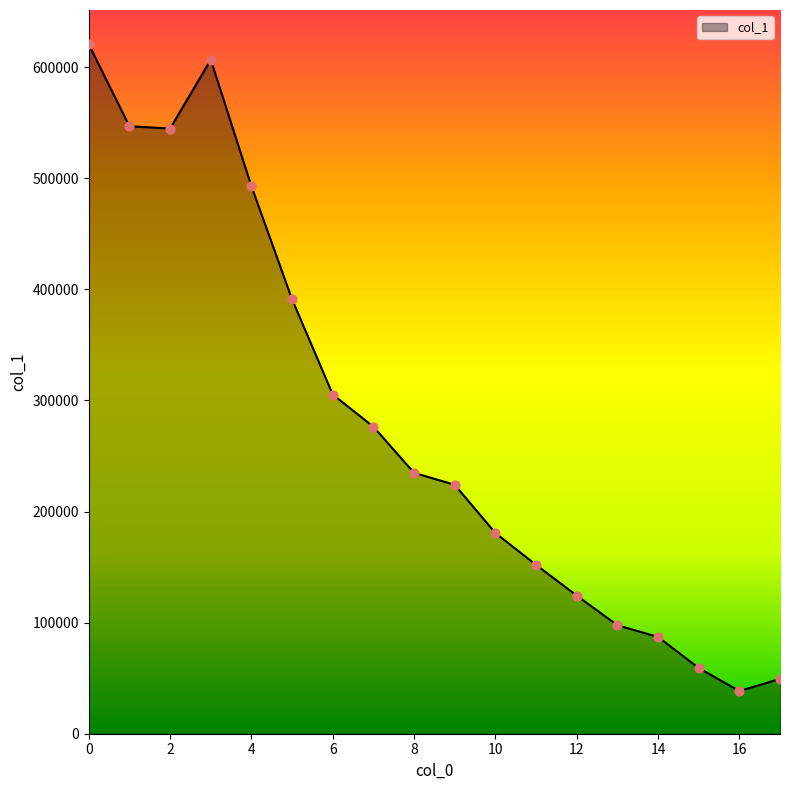

What is the greatest value displayed?

620380